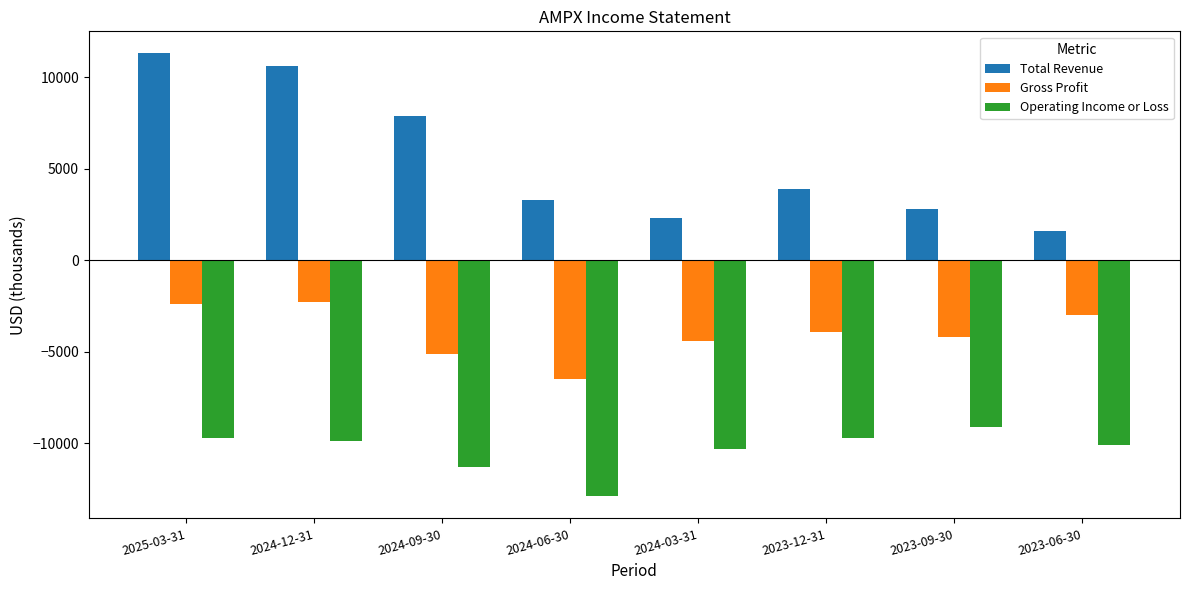

What is the sum of the Total Revenue values at 2024-06-30 and 2023-09-30?

6100